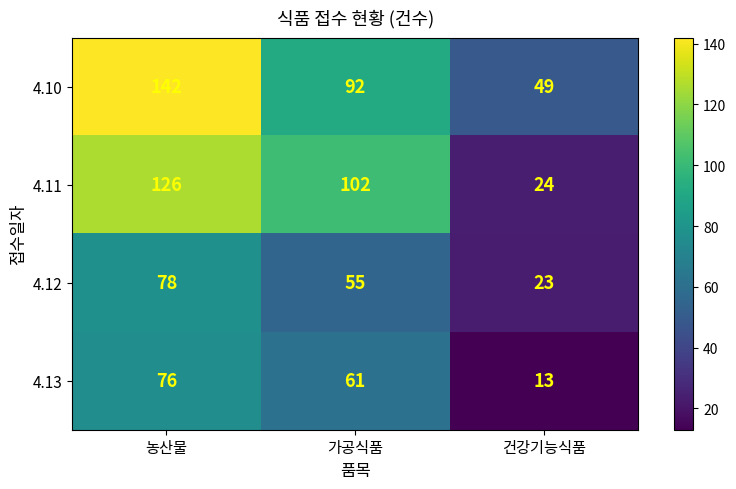

Reading left to right, list all the values displayed in this chart.

4.10: 농산물=142	가공식품=92	건강기능식품=49
4.11: 농산물=126	가공식품=102	건강기능식품=24
4.12: 농산물=78	가공식품=55	건강기능식품=23
4.13: 농산물=76	가공식품=61	건강기능식품=13